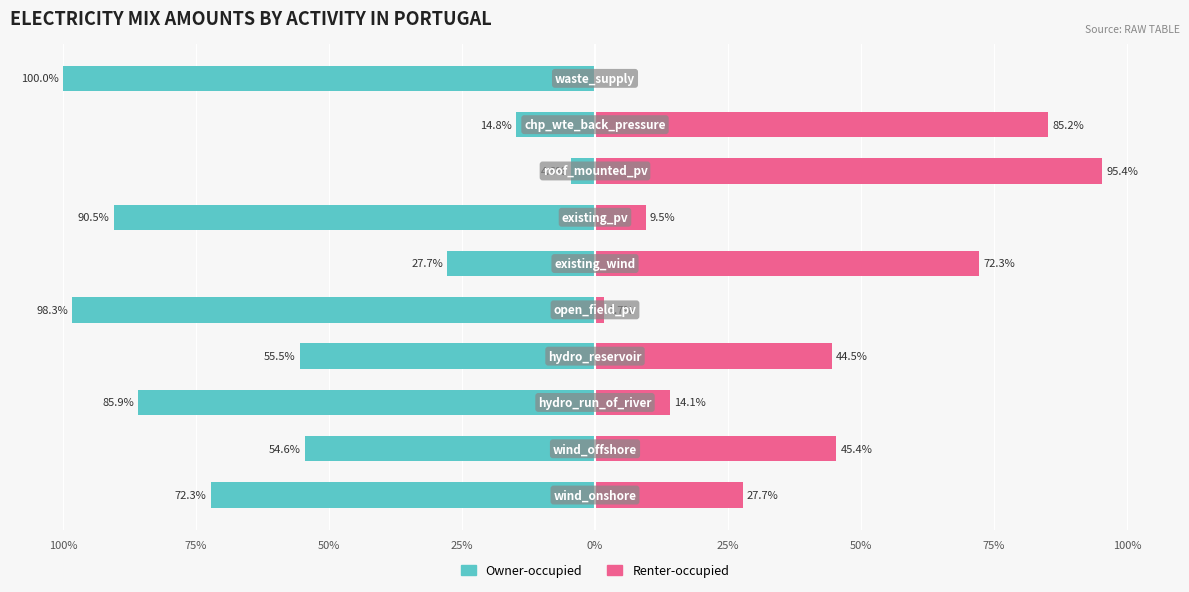

Reading left to right, what are all the values shown in this chart?

Owner-occupied: -72.3	-54.6	-85.9	-55.5	-98.3	-27.7	-90.5	-4.6	-14.8	-100.0
Renter-occupied: 27.7	45.4	14.1	44.5	1.7	72.3	9.5	95.4	85.2	0.0